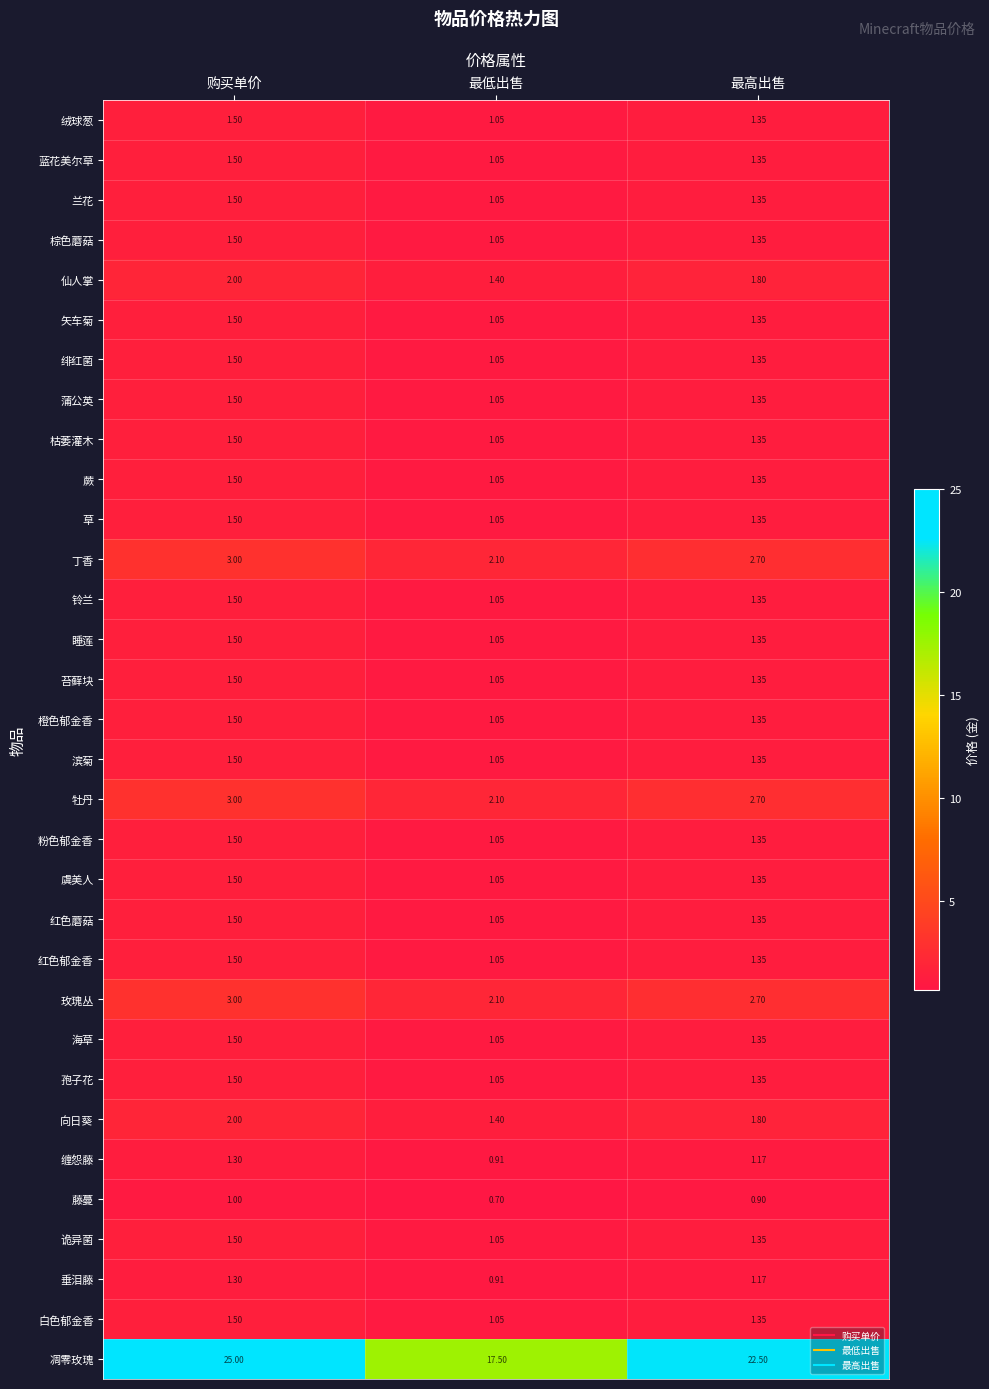

List the labels in order of 蕨 value, smallest first.

最低出售, 最高出售, 购买单价